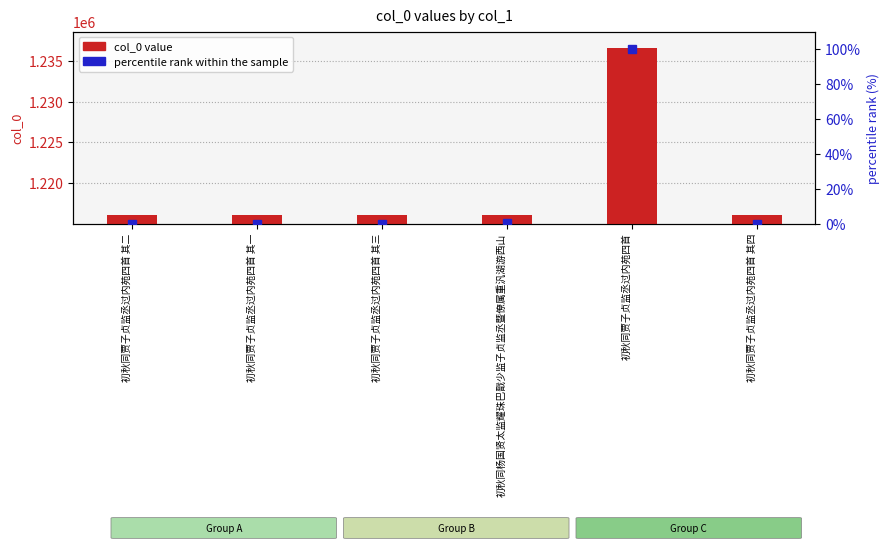

Where is col_0 value nearest to the value 1226313?

初秋同杨国贤太监耀珠巴戬少监子贞监丞暨僚属重汎湖游西山